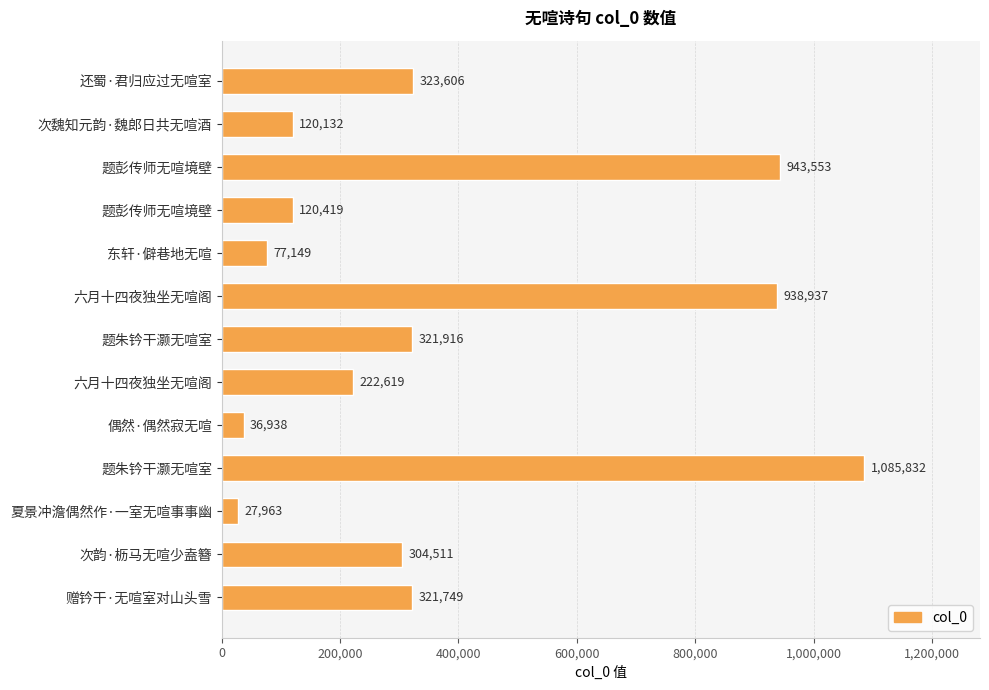

Which category has the lowest value across all series?

夏景冲澹偶然作·一室无喧事事幽